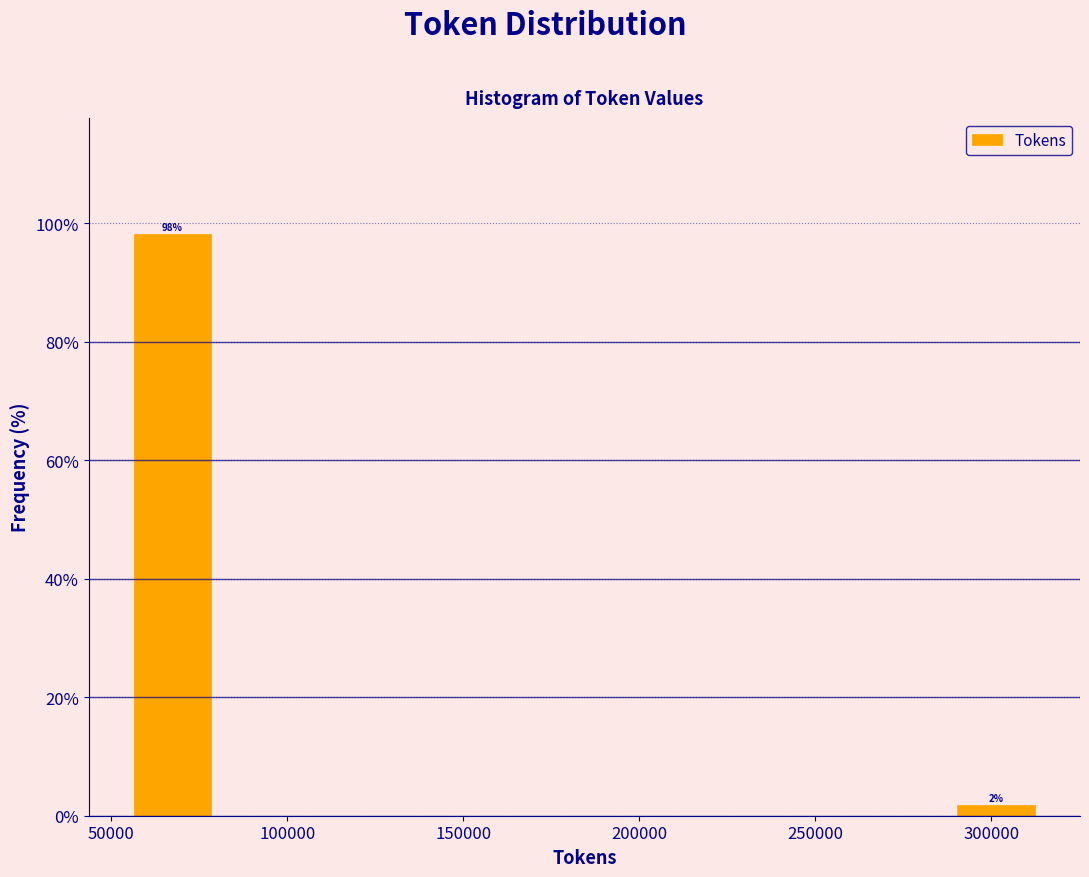

Which range on the x-axis has the tallest bar?

55000 to 80000